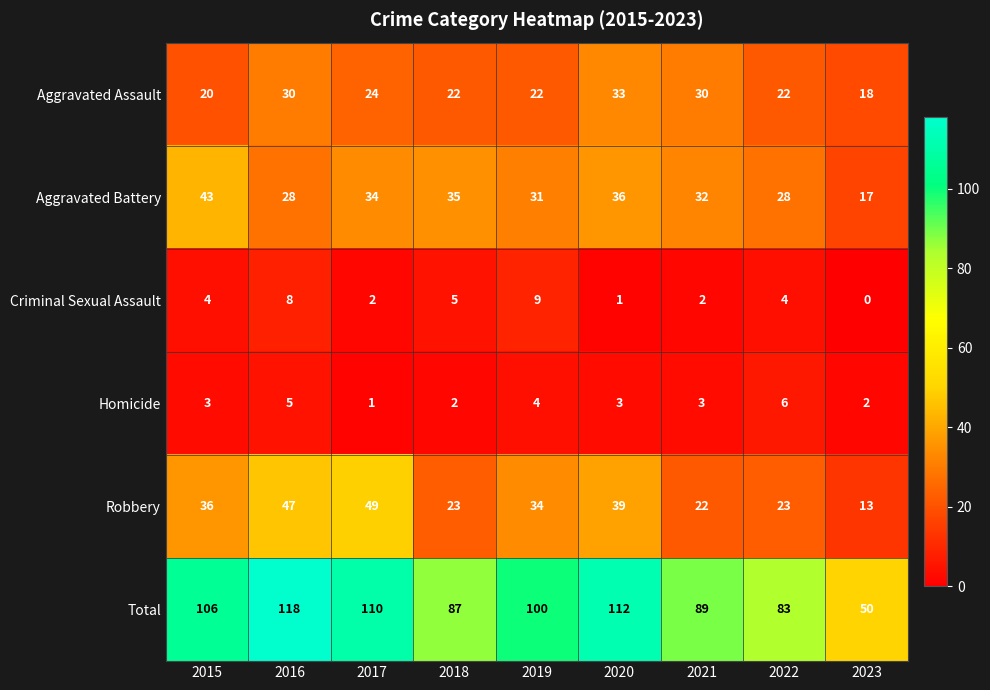

Where is Aggravated Battery nearest to the value 30?

2019